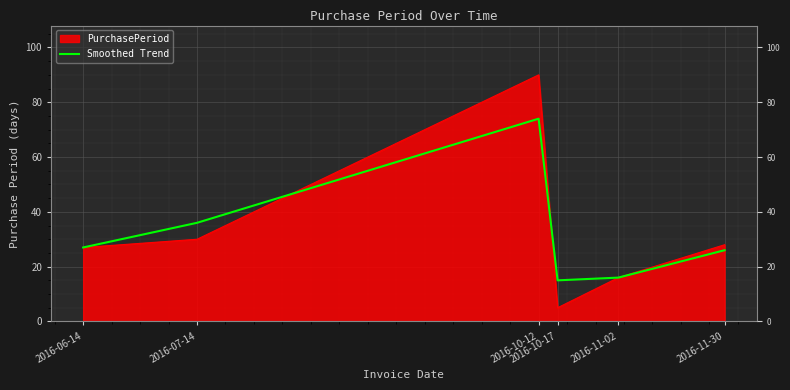

The chart shows a value of 26 at 2016-11-30. True or false?

True